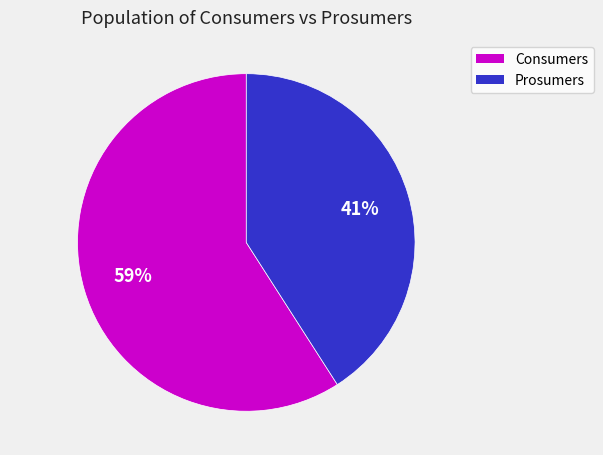

To the nearest percent, what is the difference between the Prosumers and Consumers slice percentages?

18%